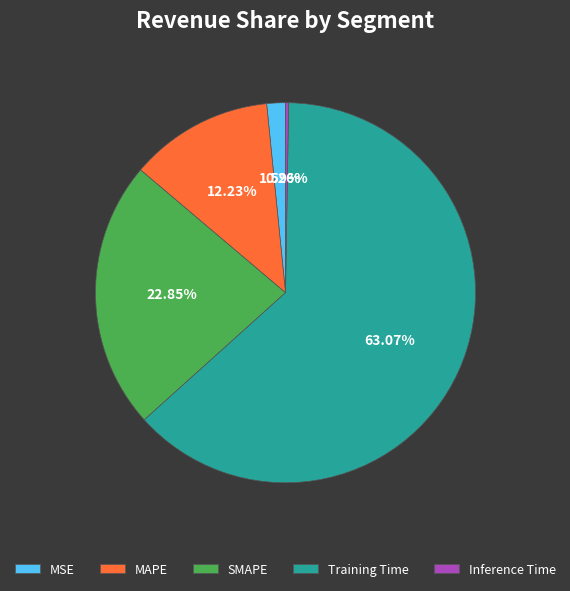

What is the largest slice in the pie chart?

Training Time